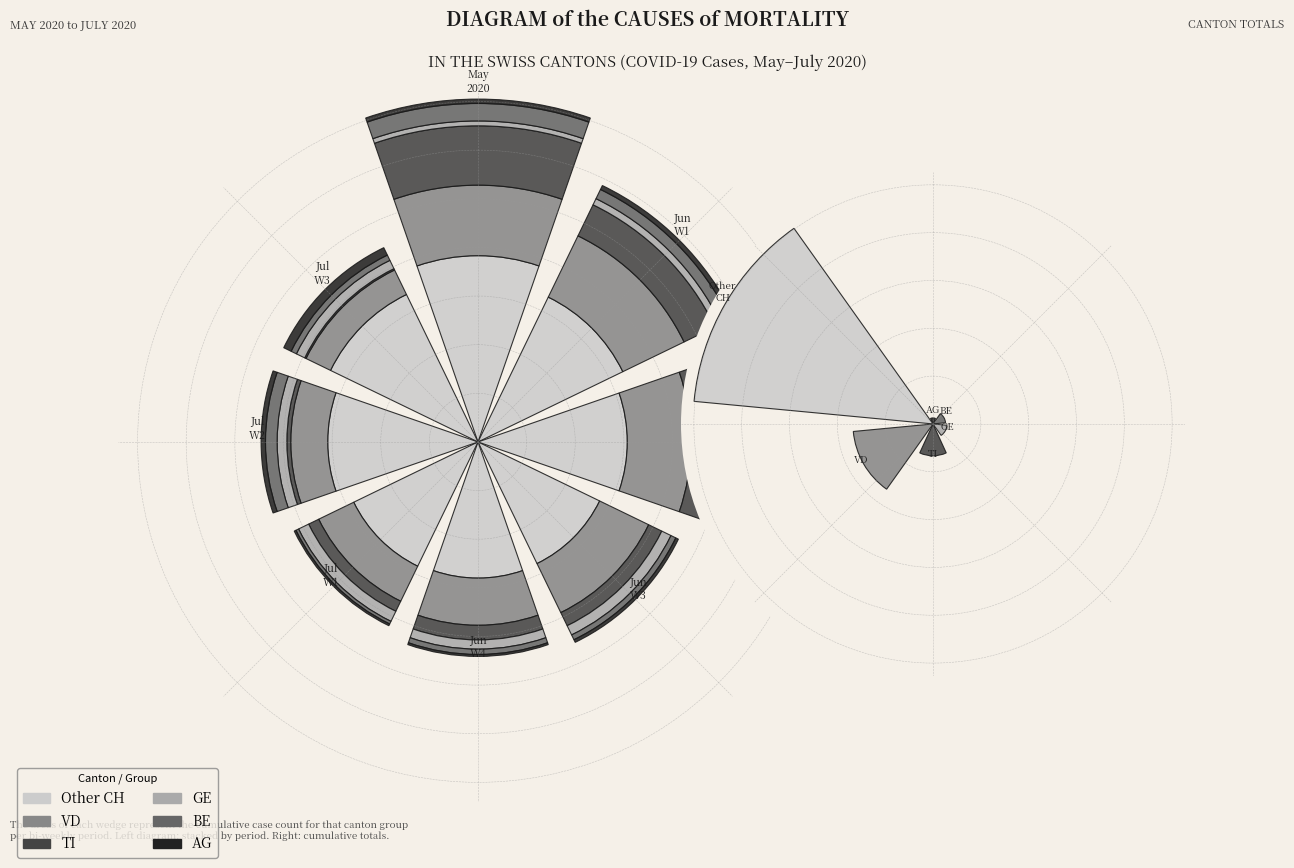

Do 4 and 0 together represent more than half of the pie?

No